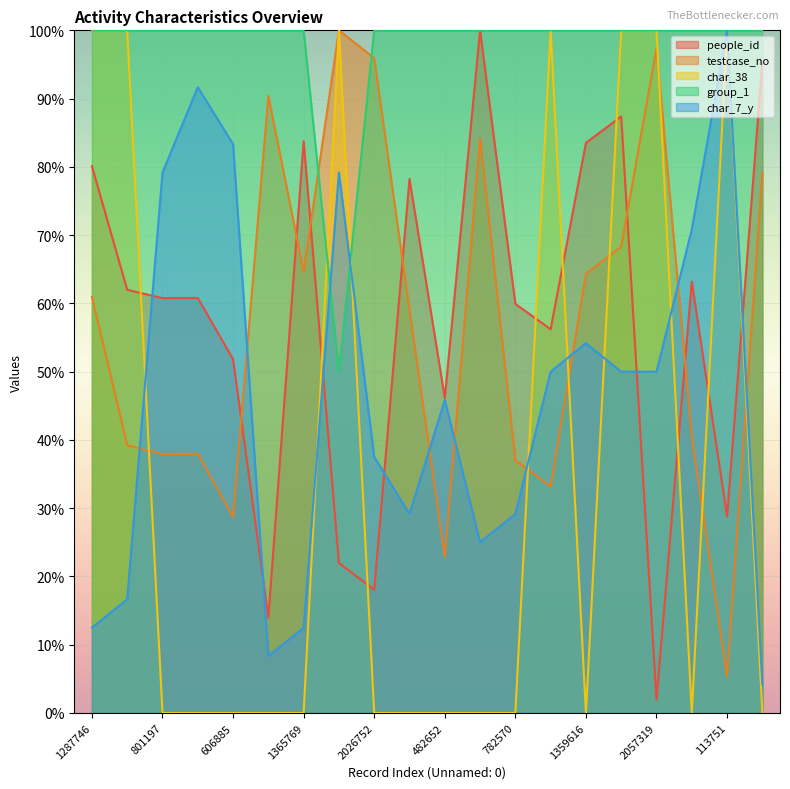

At which category is the sum across all series the highest?

1442763